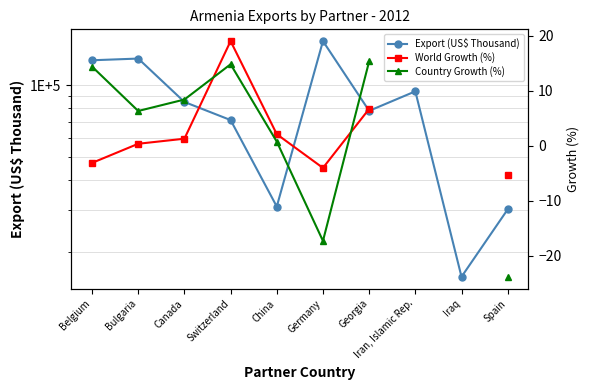

Between China and Iran, Islamic Rep., which series saw the biggest shift?

Export (US$ Thousand)